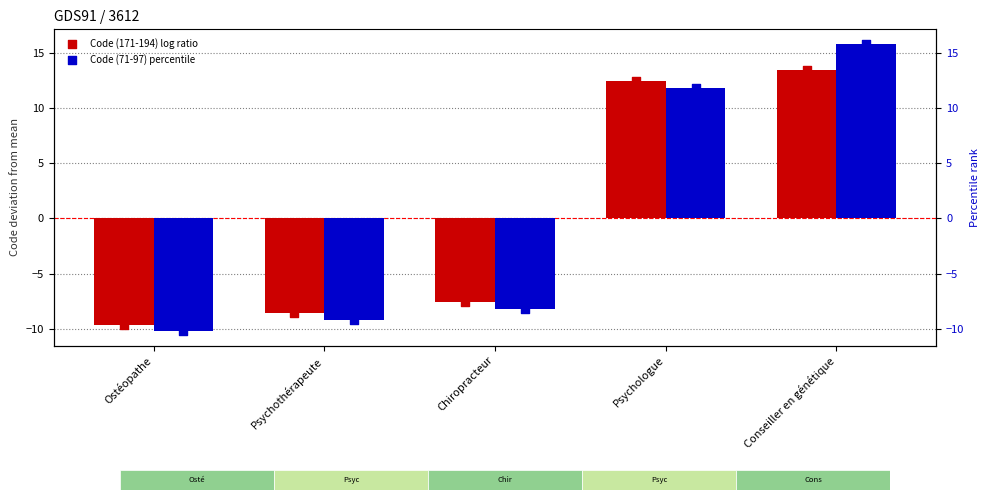

At how many categories does at least one series exceed -1?

2